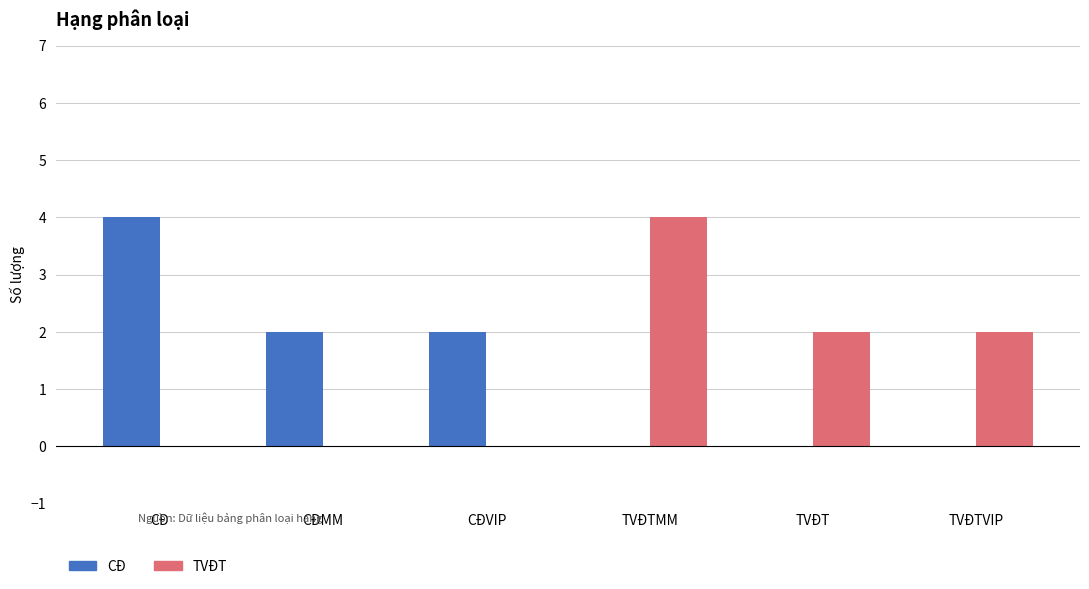

Does the chart contain stacked bars?

No